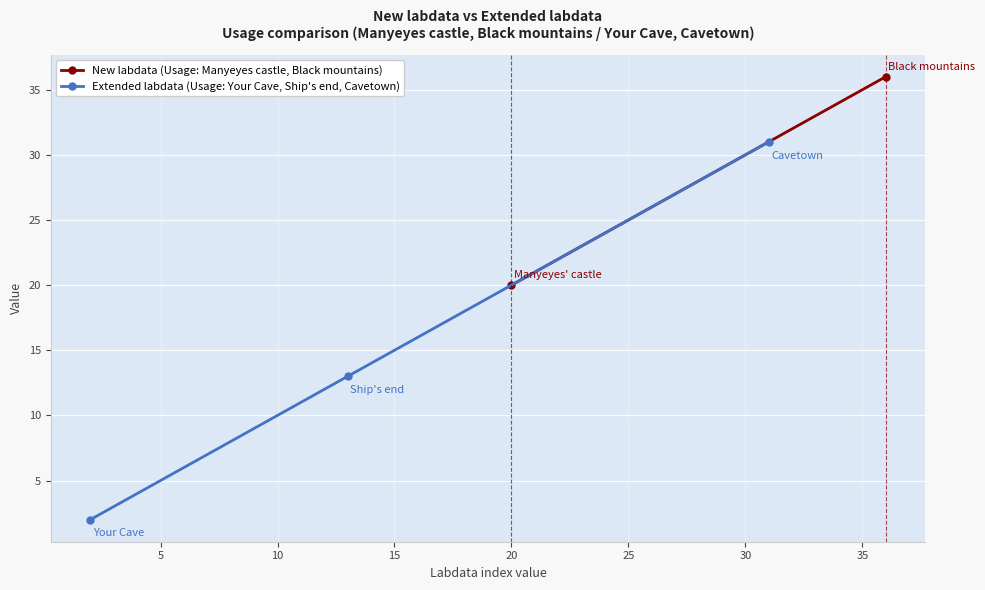

What is the value of the Extended labdata (Usage: Your Cave, Ship's end, Cavetown) point at the 3rd from the left?

31